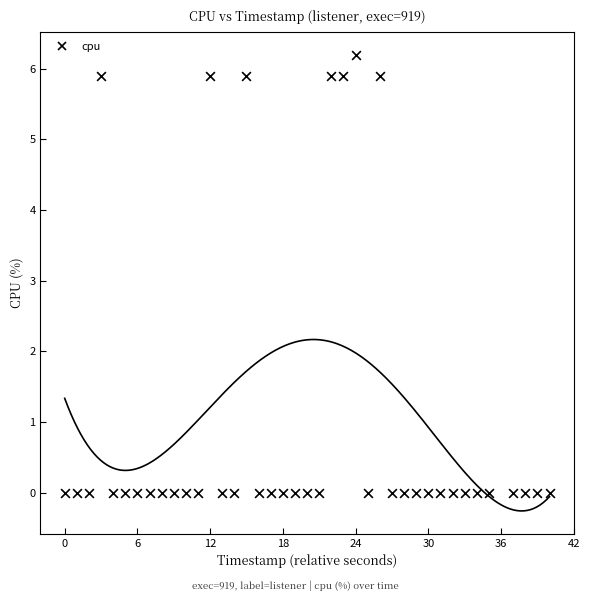

What is the range of X values (max minus min)?

40.0